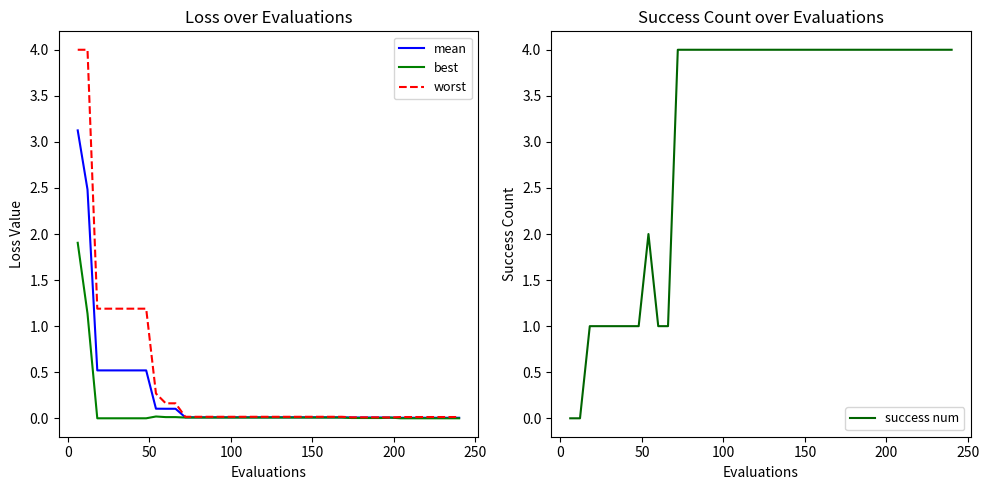

What is the sum of all worst values?

16.2